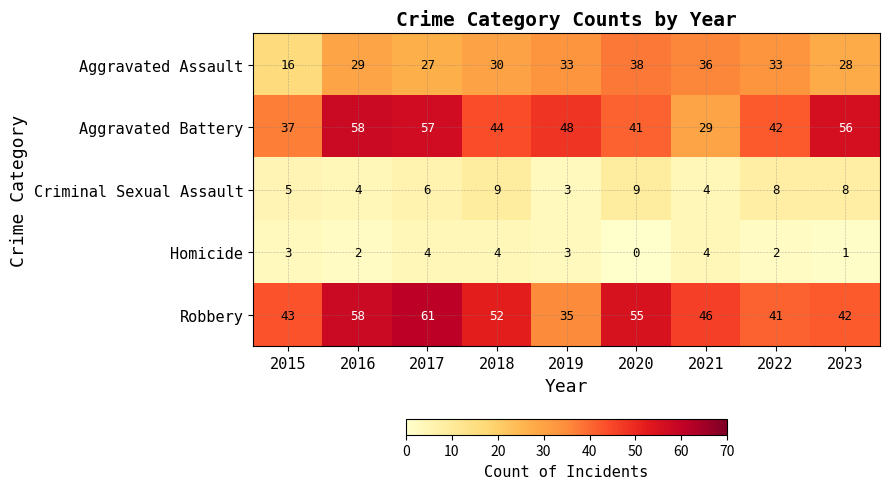

What is the difference between the highest and lowest values at 2019?

45